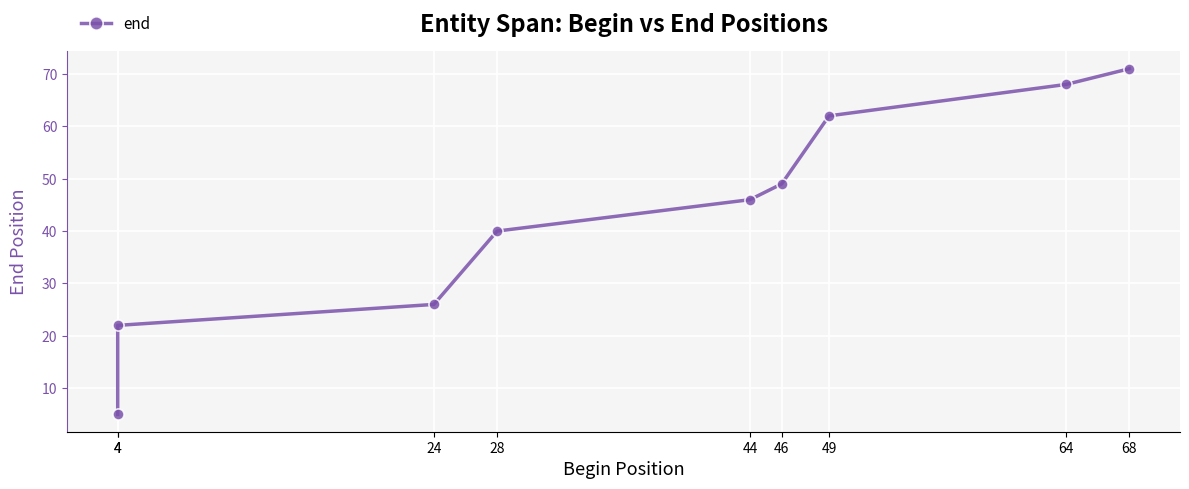

What is the average value?

43